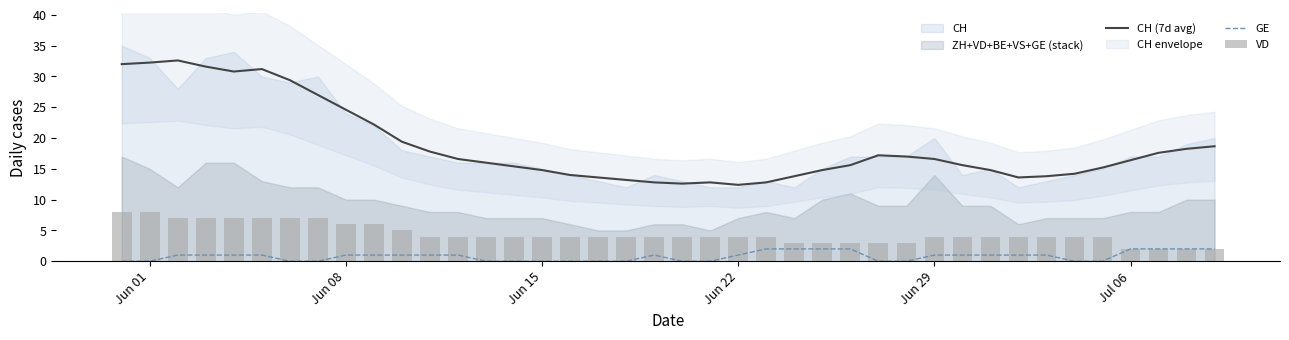

What is the sum of all GE values?

32.0